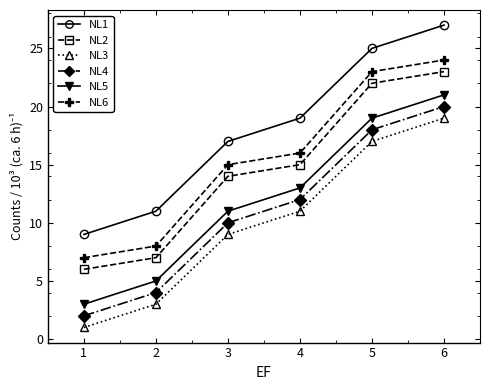

True or false: NL5 and NL1 cross at least once.

False